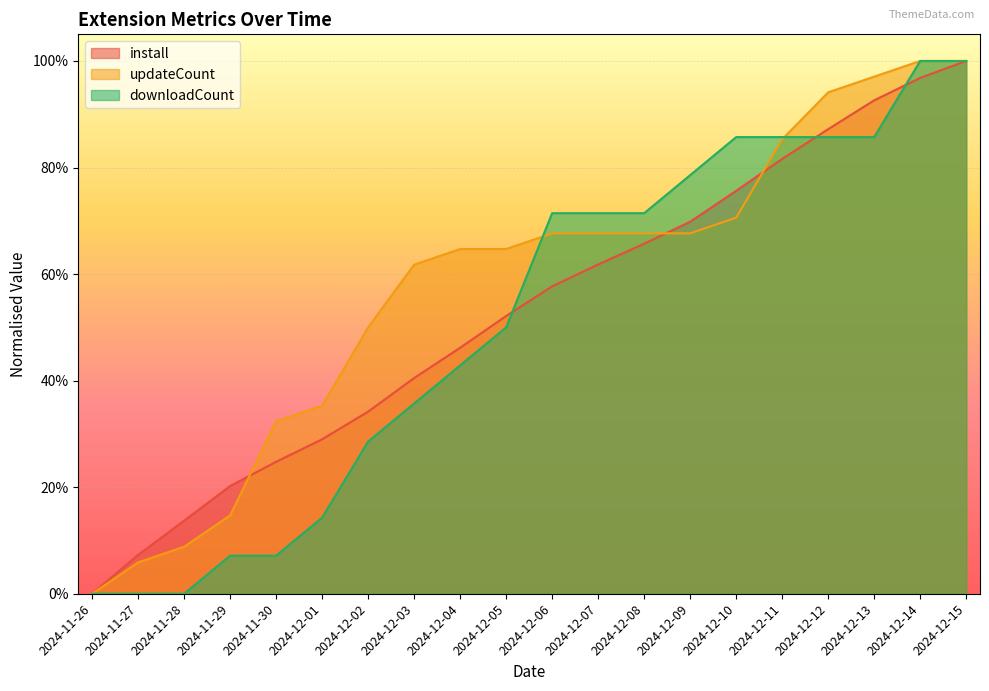

What is the difference between the downloadCount values at 2024-12-13 and 2024-11-26?

0.9